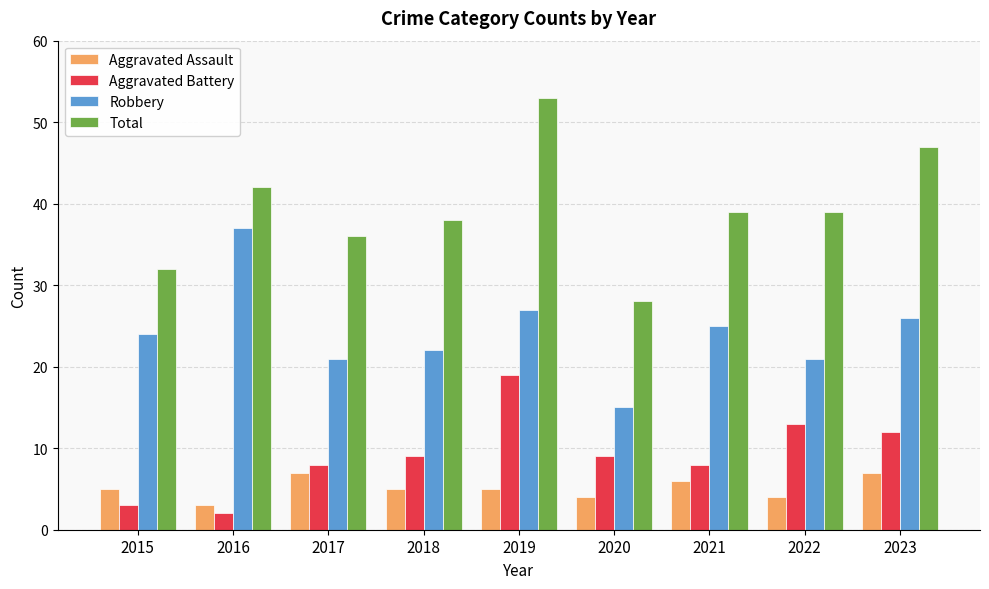

How many groups of bars are there?

9